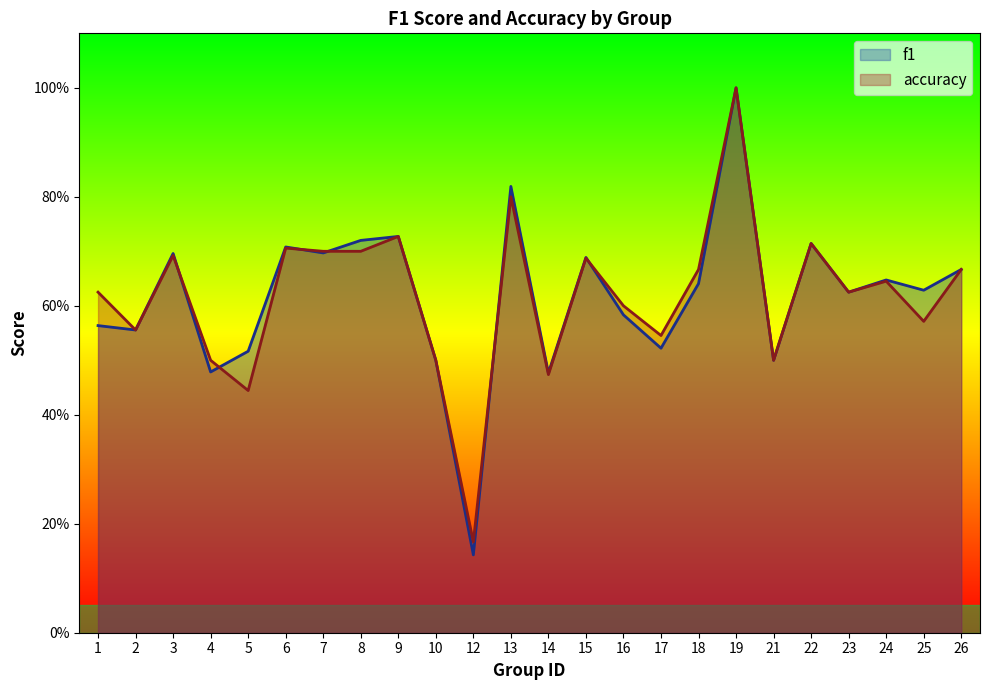

Where do f1 and accuracy first cross each other?

3 and 4